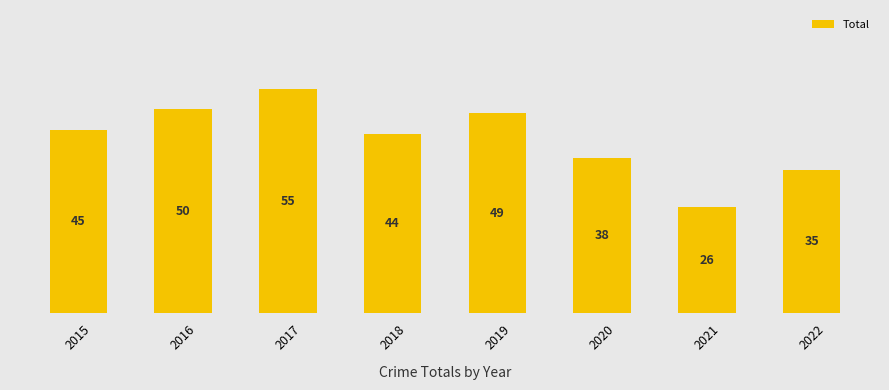

Where is the data nearest to the value 40?

2020